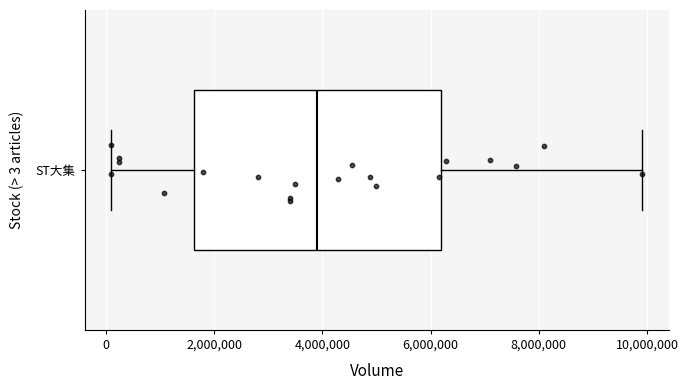

Transcribe this box plot: give where the median line is, the range the box spans, and where the two whiskers end, as read against the x-axis. The values are not printed on the chart, so give them approximately, as read against the axis.

median 3800000, box 1600000 to 6200000, whiskers 0 to 10000000